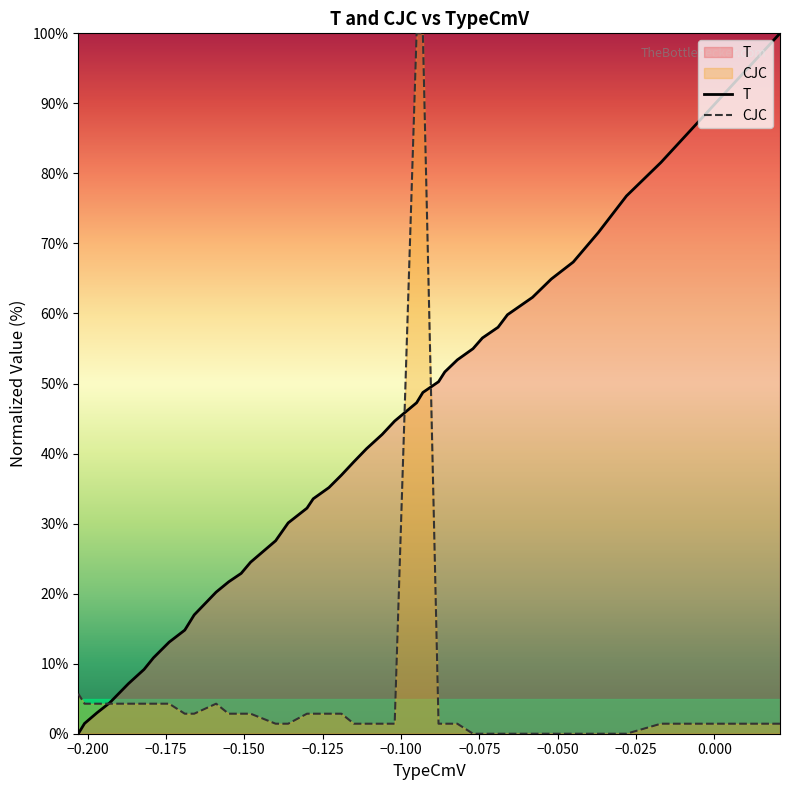

Which series has the largest range (max minus min)?

T